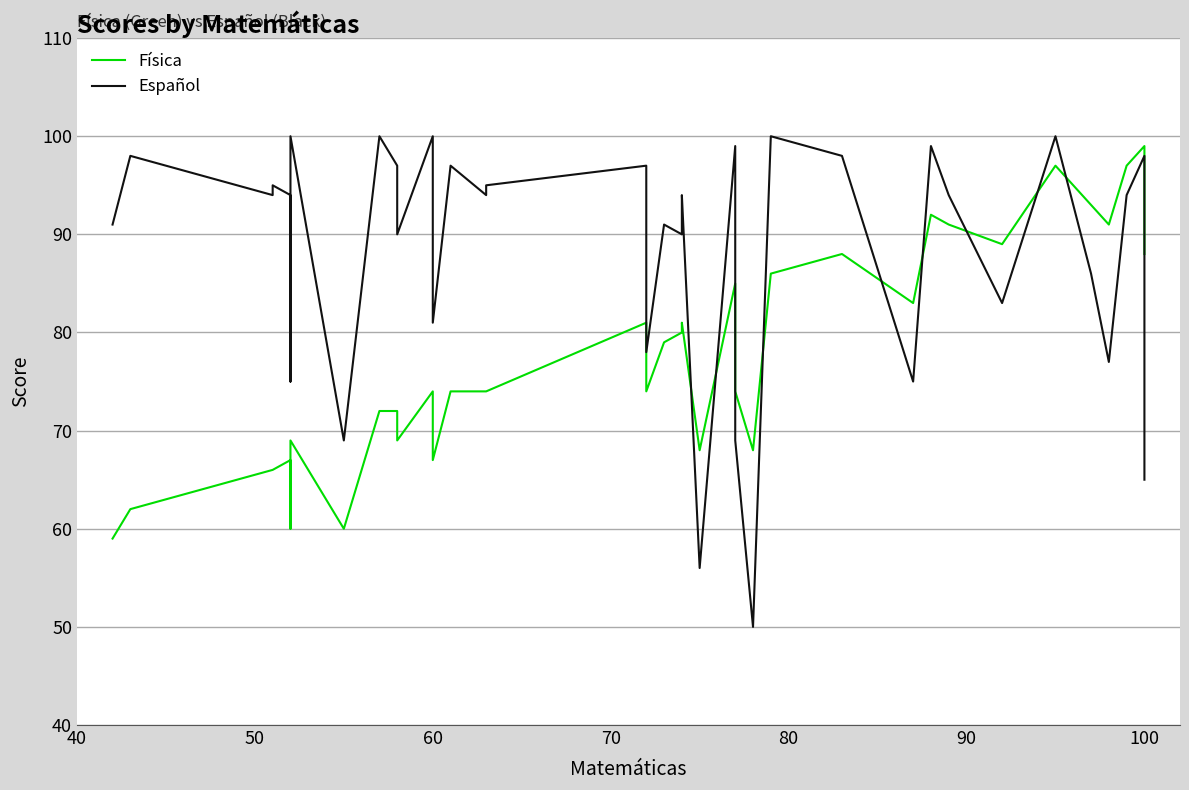

What is the smallest value displayed?

50